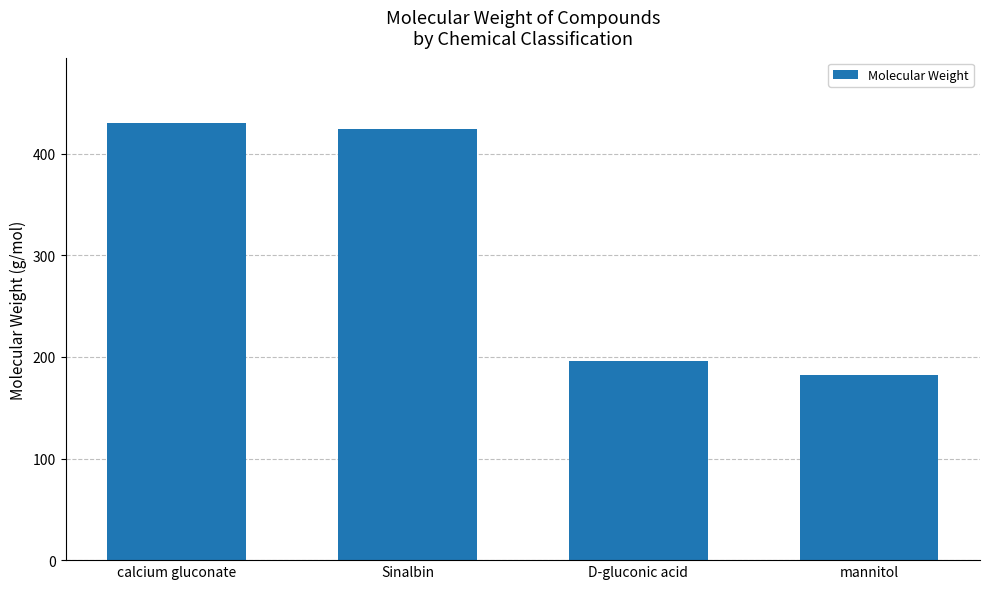

What is the value of the 2nd bar from the left?

424.0